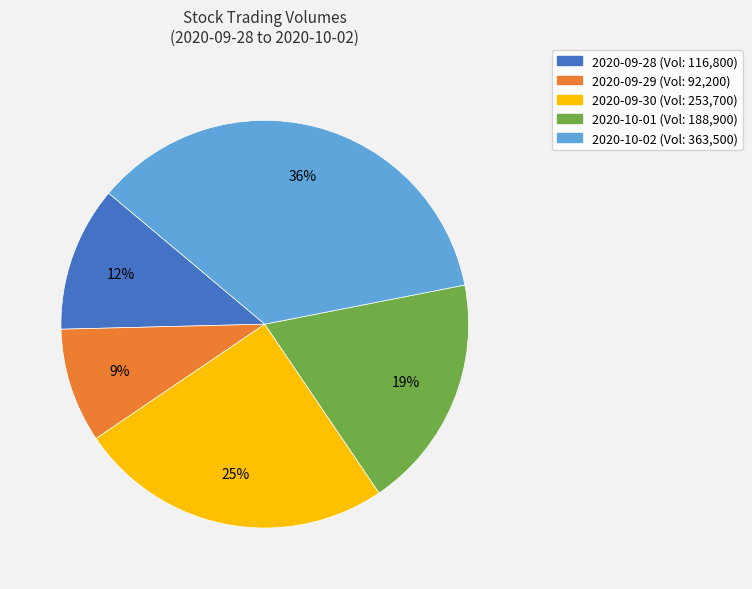

How many segments does this pie chart have?

5